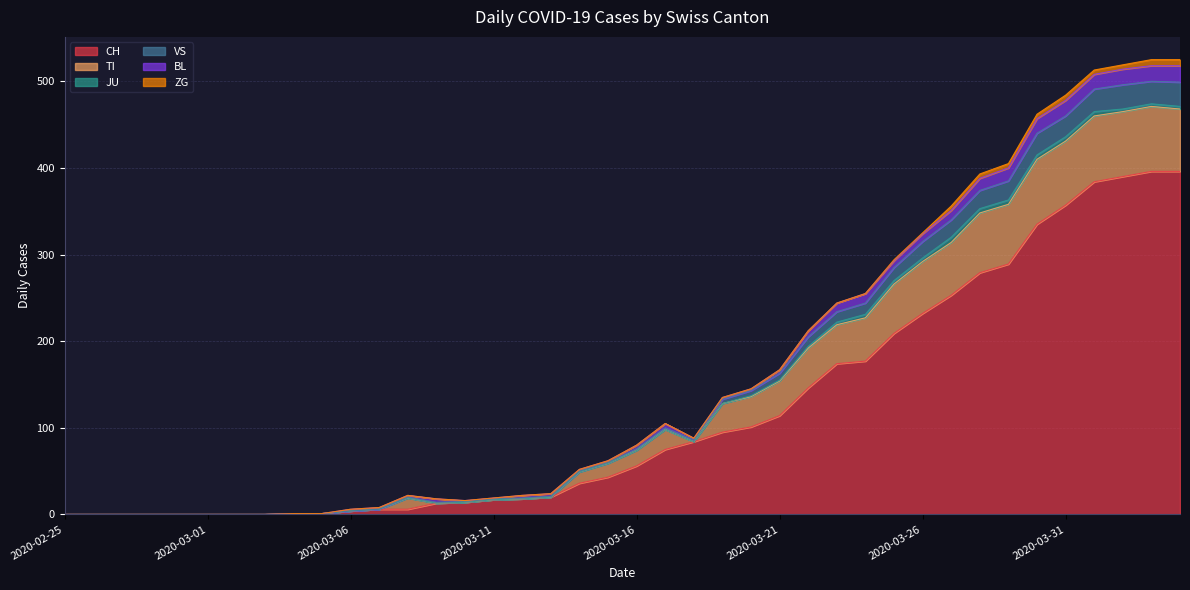

Which category has the highest value in the VS series?

2020-04-02